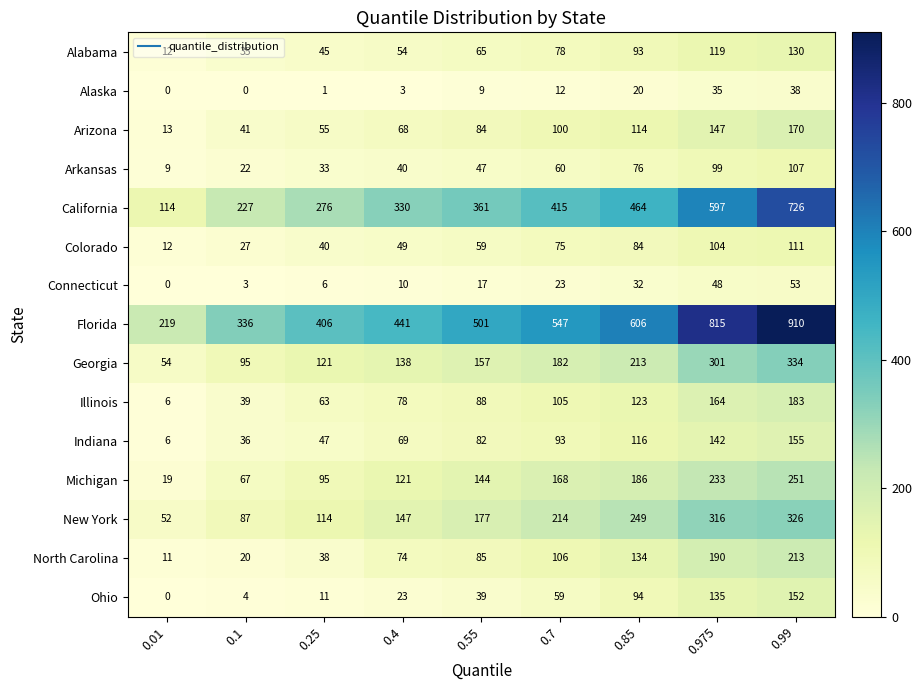

Count the number of categories in the chart.

9